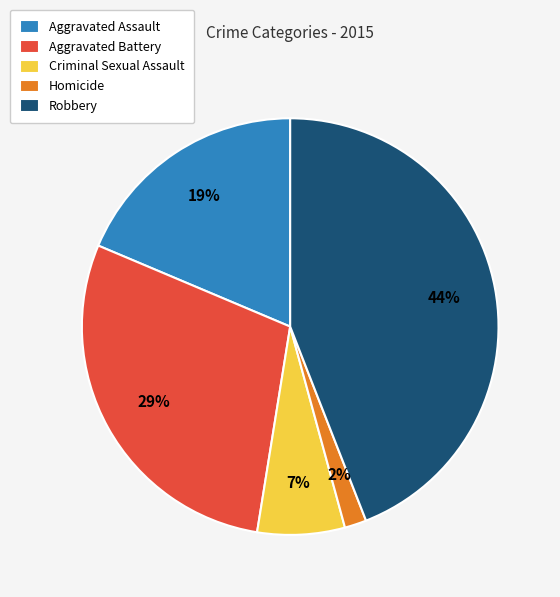

Between Aggravated Assault and Homicide, which is larger?

Aggravated Assault